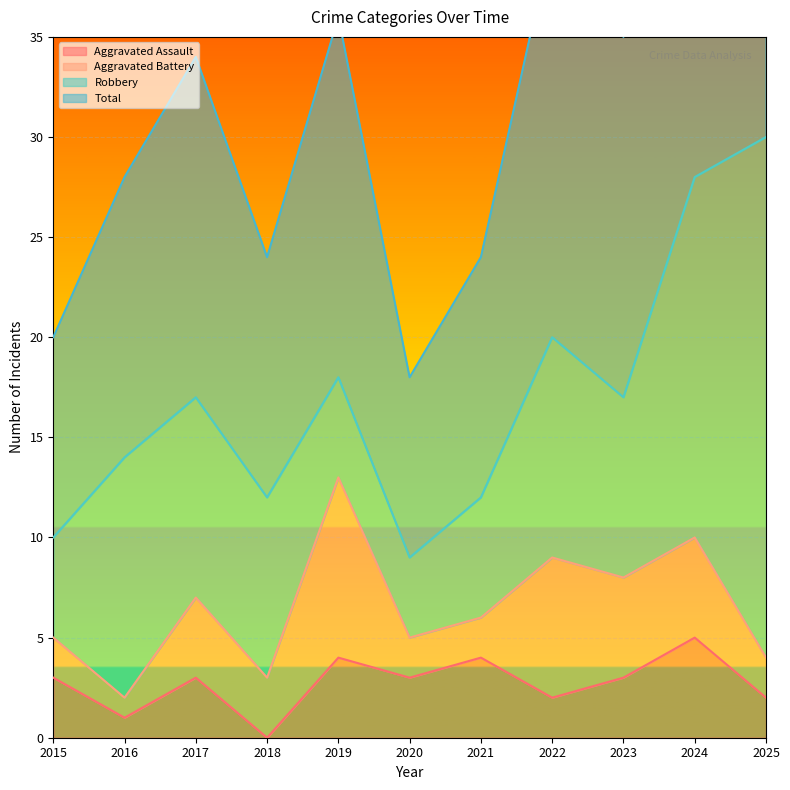

What value does the Total series have at 2019?

36